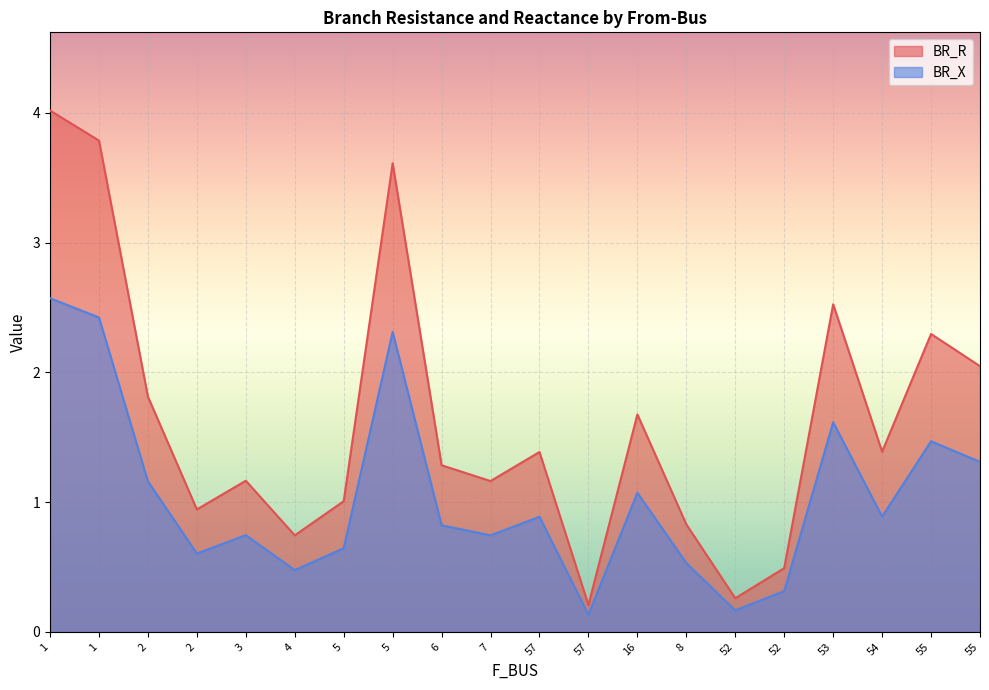

How many interior local peaks does the BR_R series have?

6